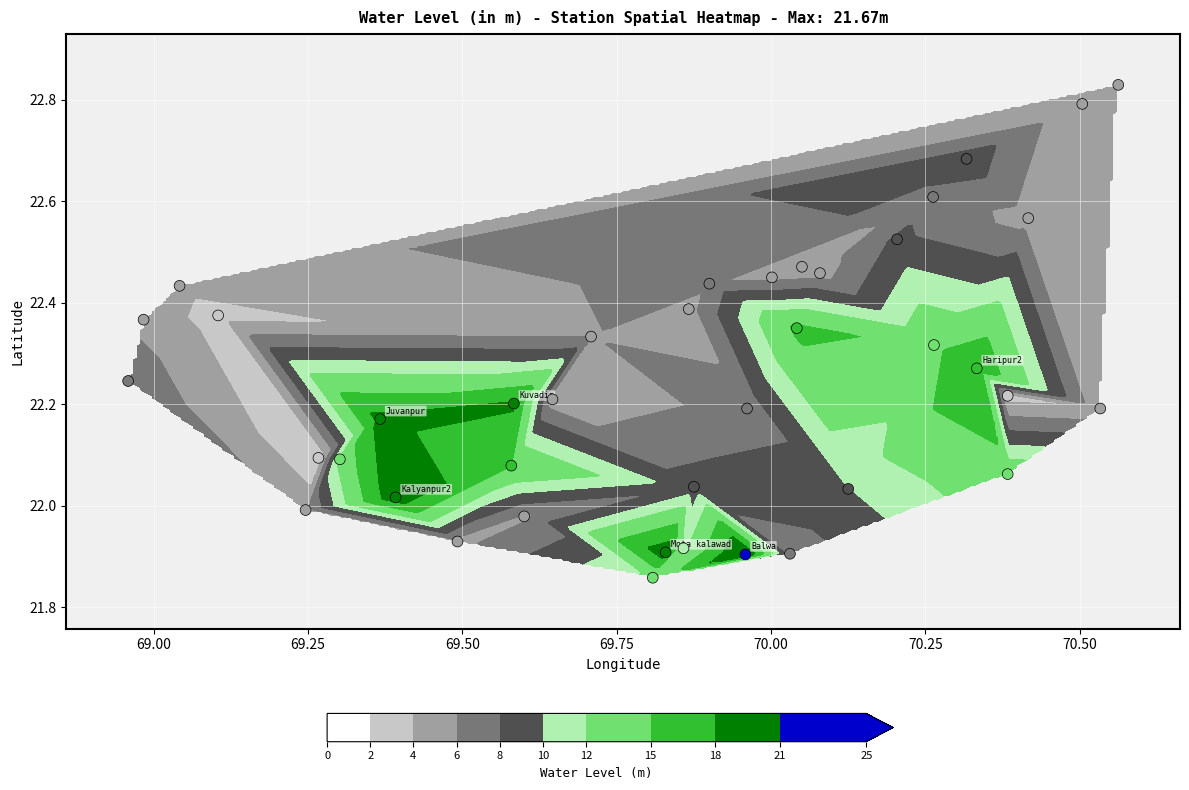

How many data points are less than 22?

8